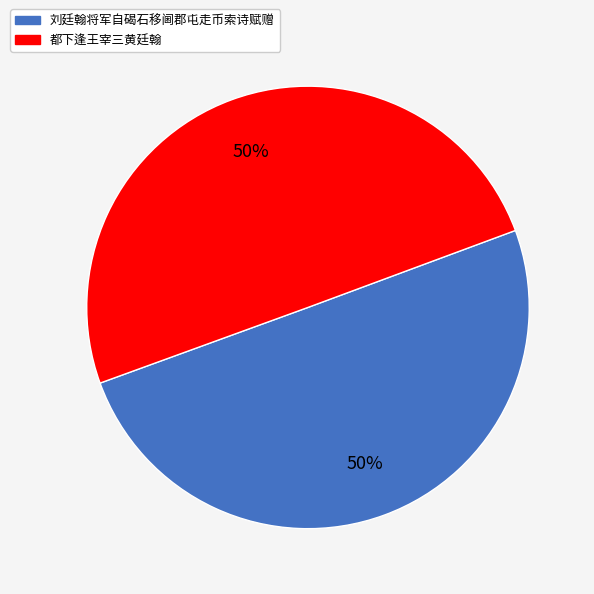

Count the number of slices in the pie.

2